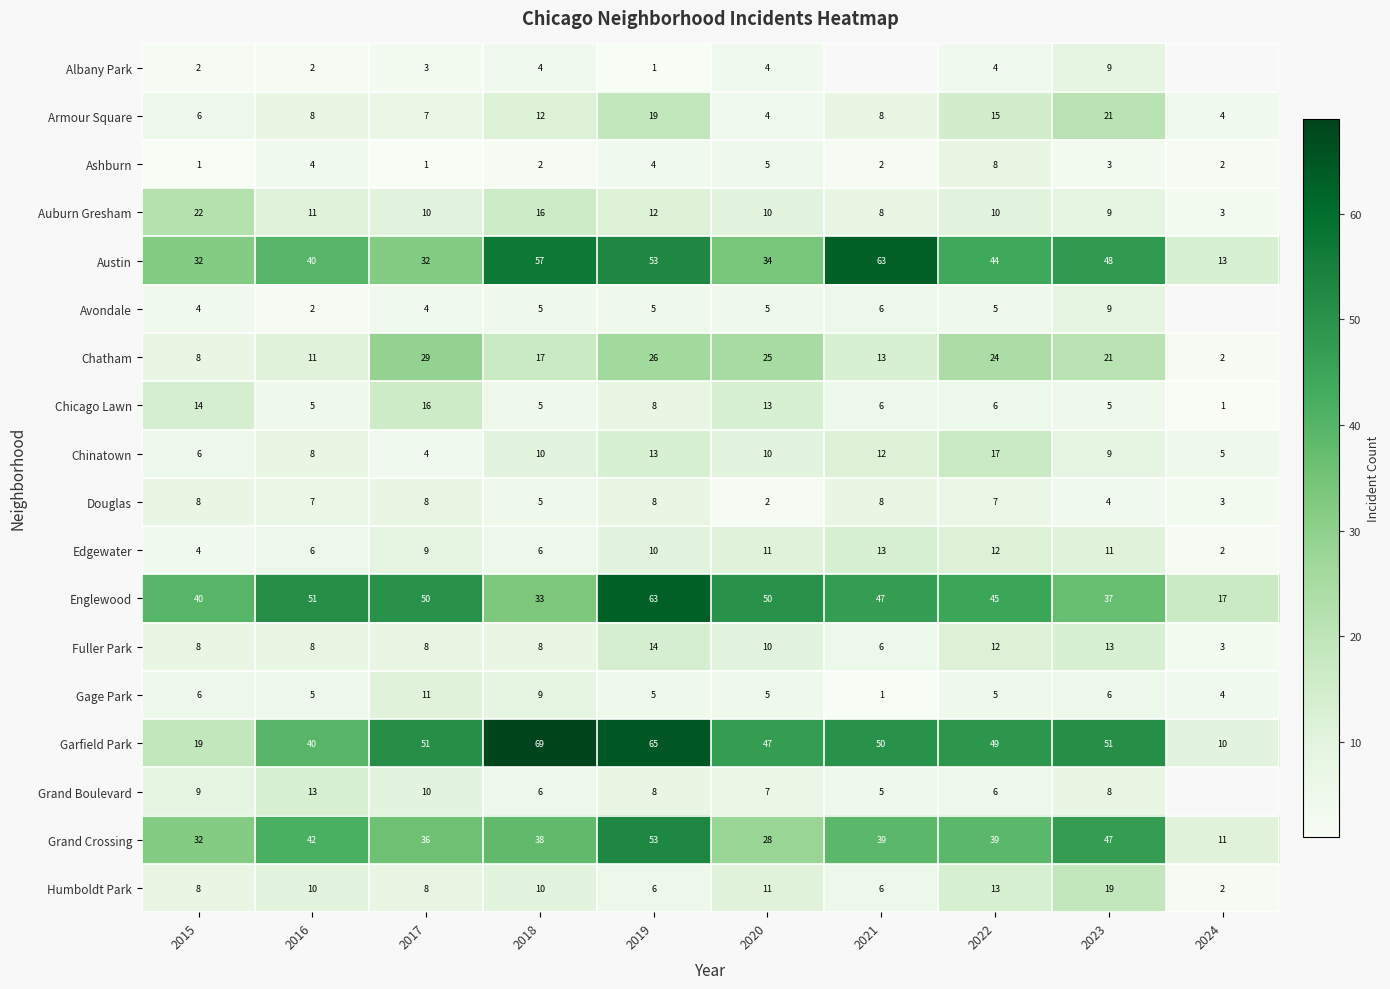

What is the sum of all Armour Square values?

104